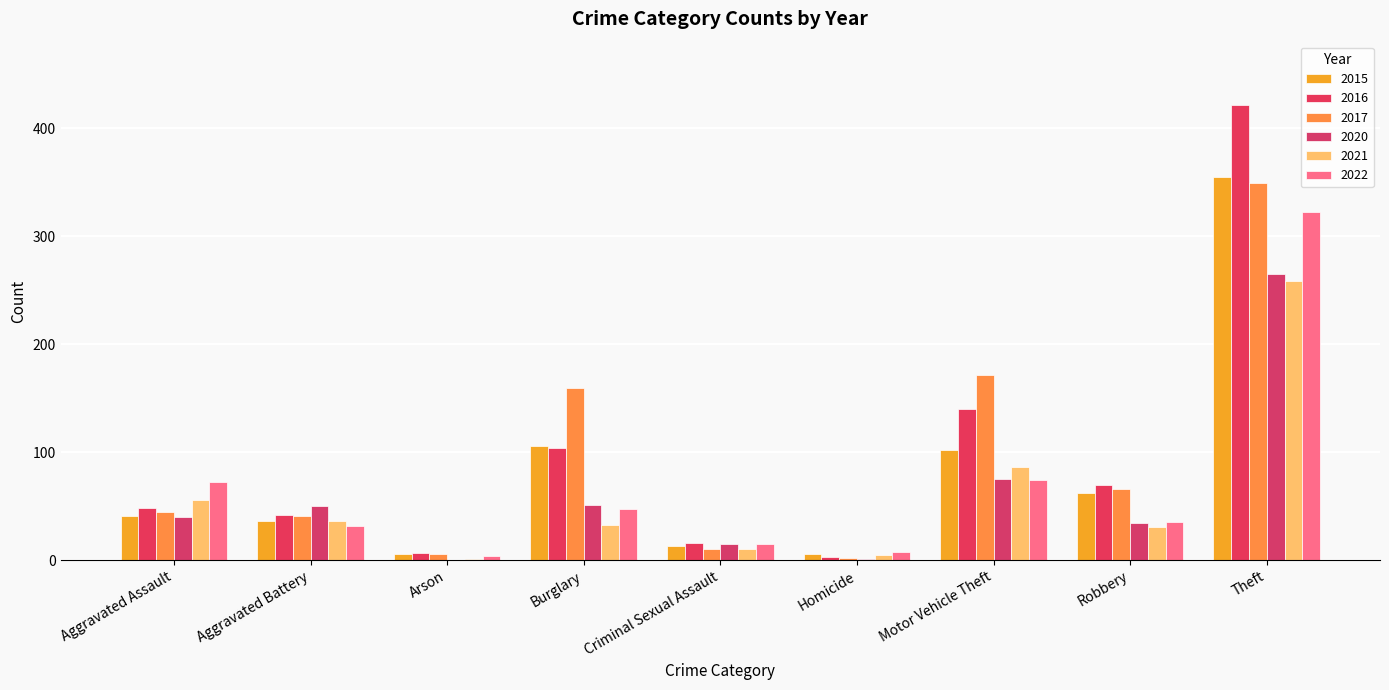

The 2022 series shows 2 at Arson. True or false?

False